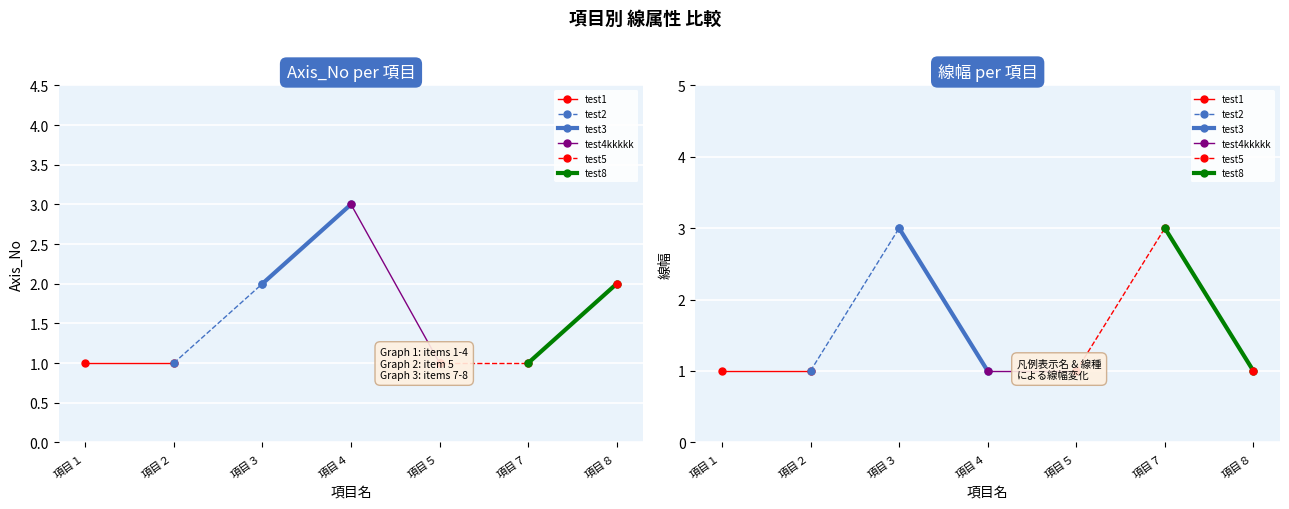

Between 項目１ and 項目２, which is larger?

項目１